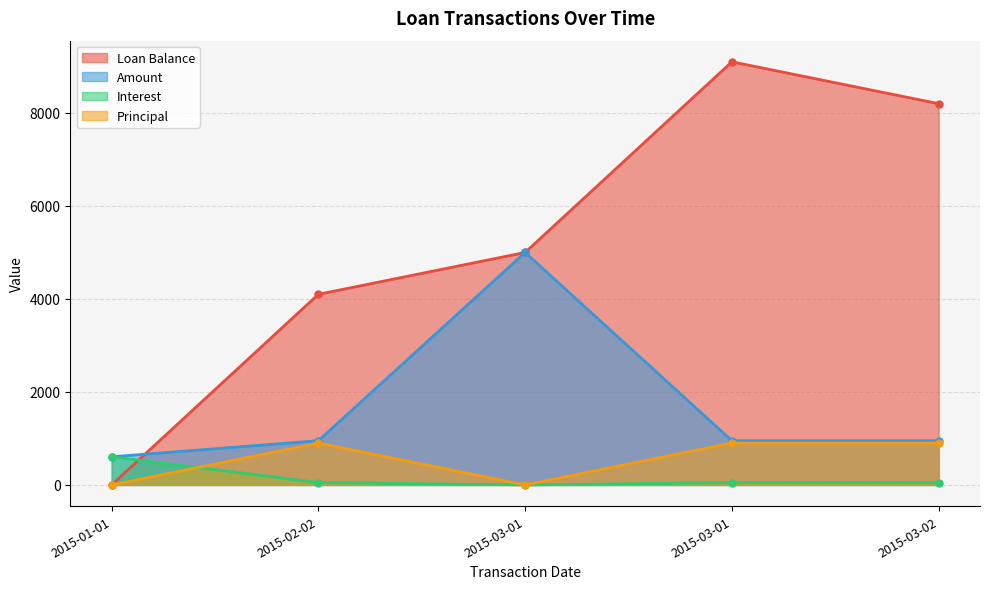

What is the spread (max minus min) of values at 2015-02-02?

4048.2